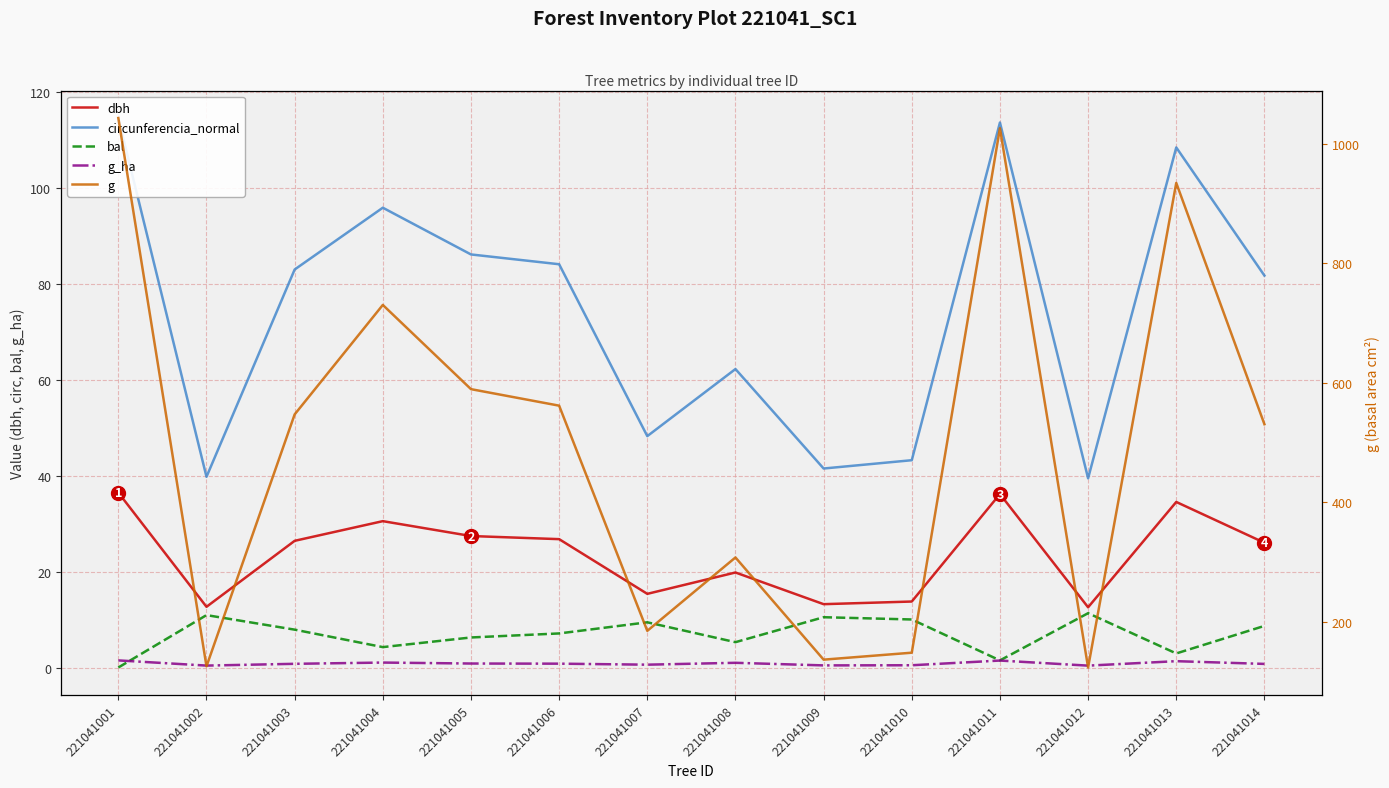

How many times do g_ha and bal cross each other?

1